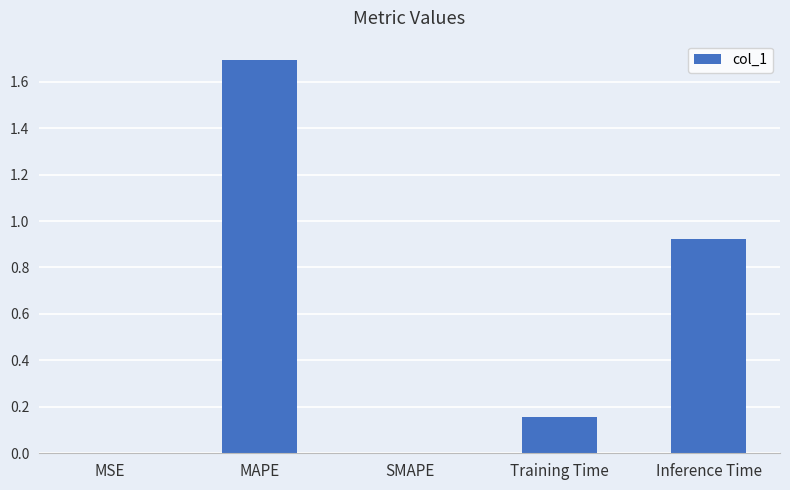

Between SMAPE and Training Time, which is larger?

Training Time